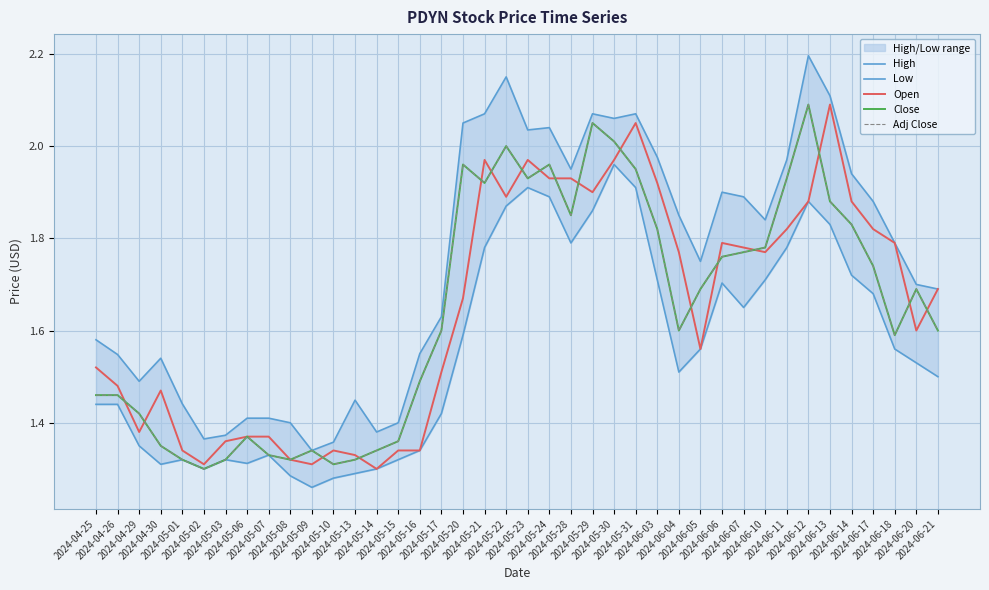

Between 2024-05-30 and 2024-06-05, which series saw the biggest shift?

Open